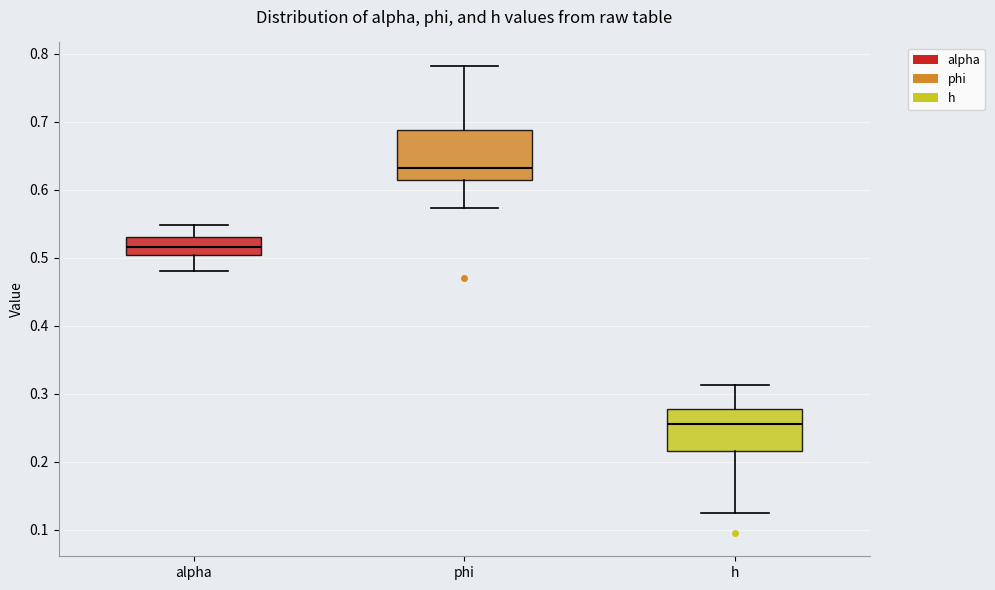

Which box's median line is the highest?

phi